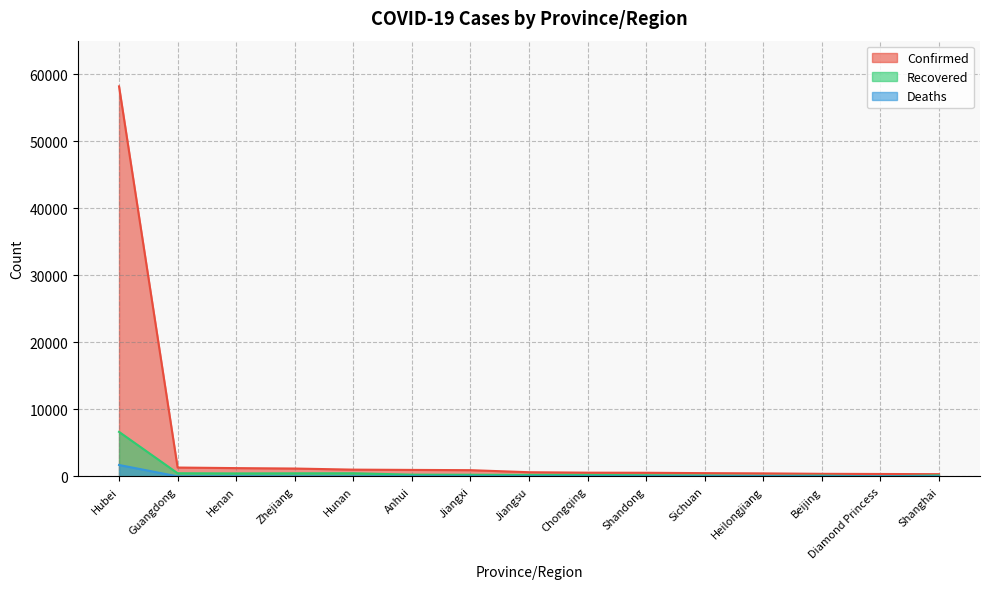

How many data points in Recovered are above 218?

7